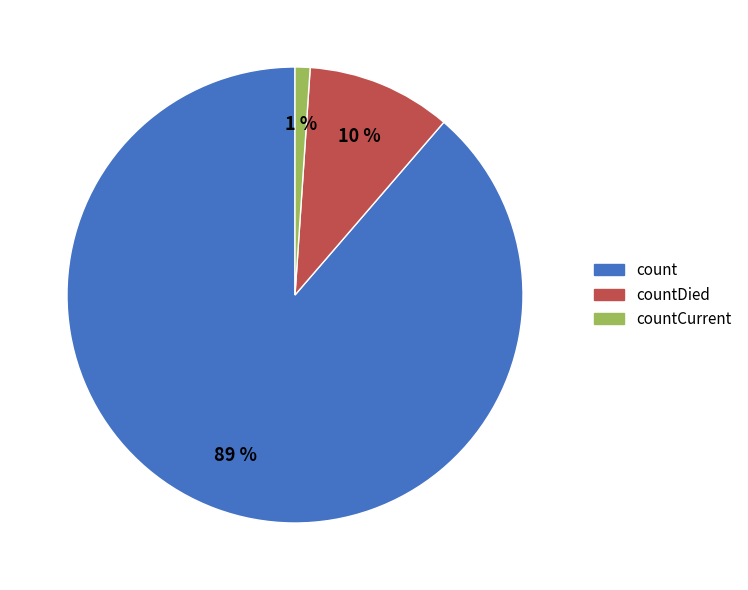

Does any single category account for the majority?

Yes